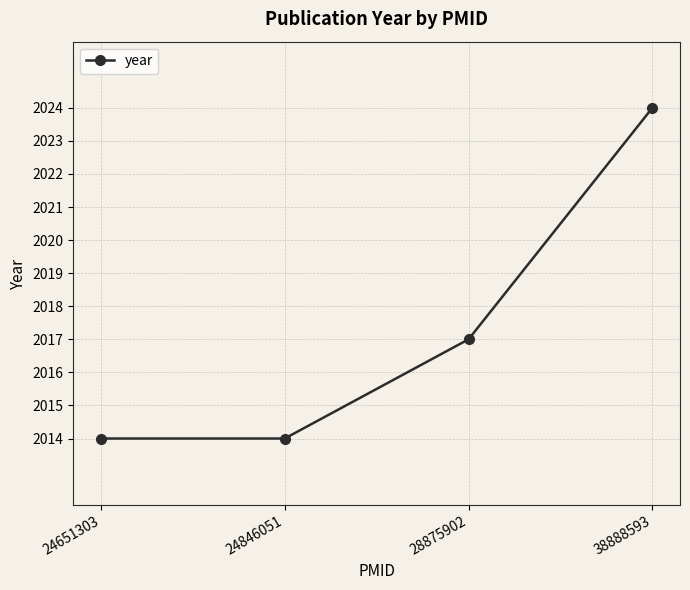

What is the change in value from 24651303 to 28875902?

+3